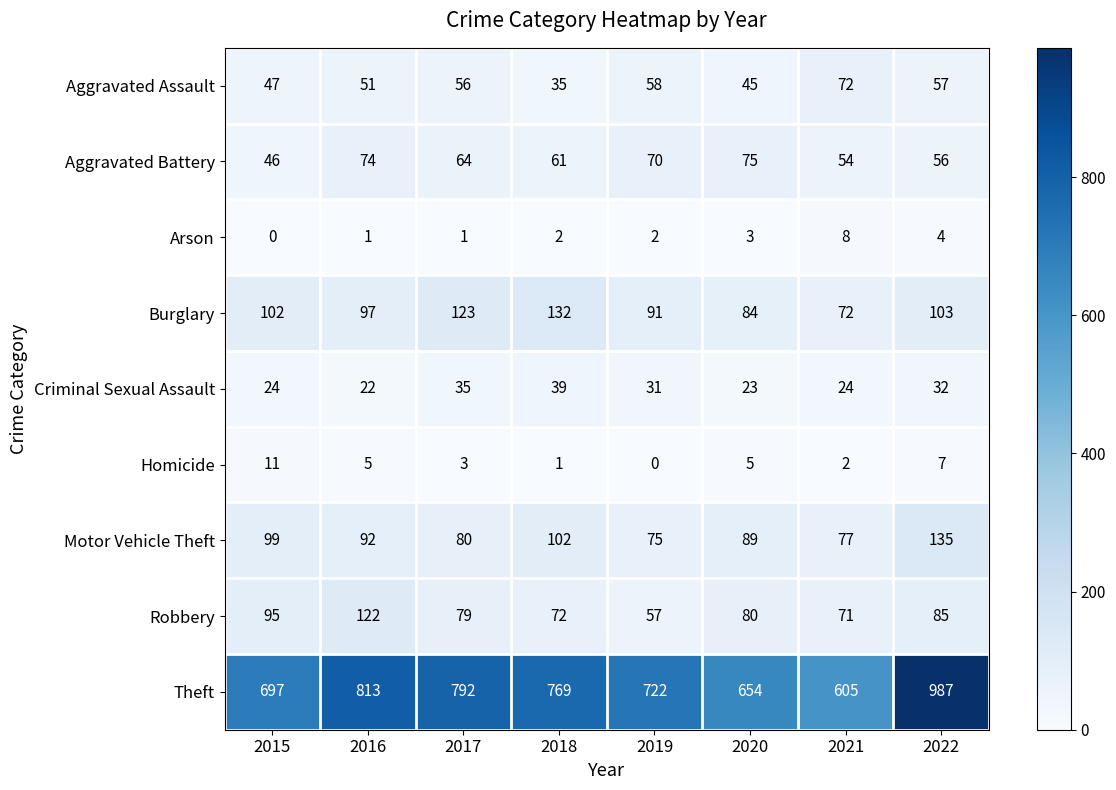

What is the greatest value displayed?

987